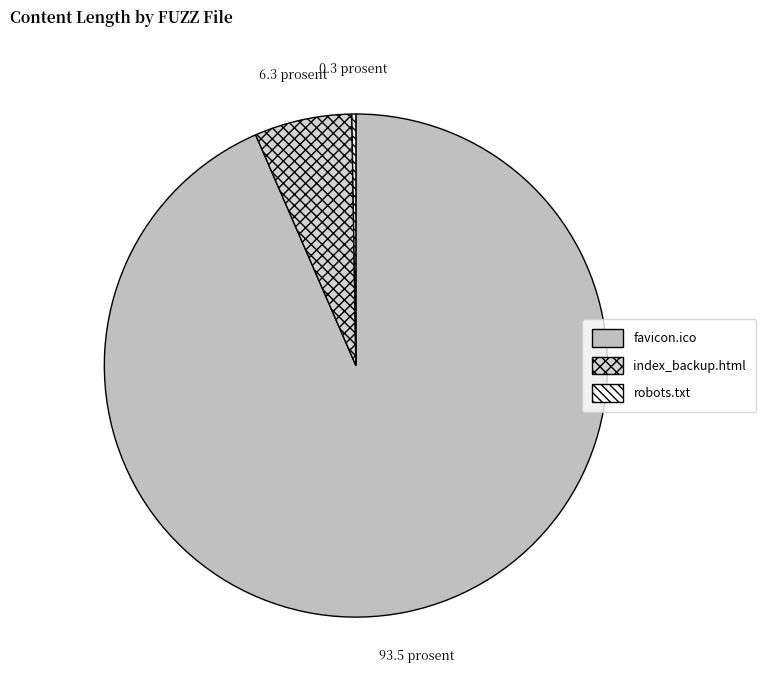

True or false: index_backup.html accounts for 15% of the total.

False